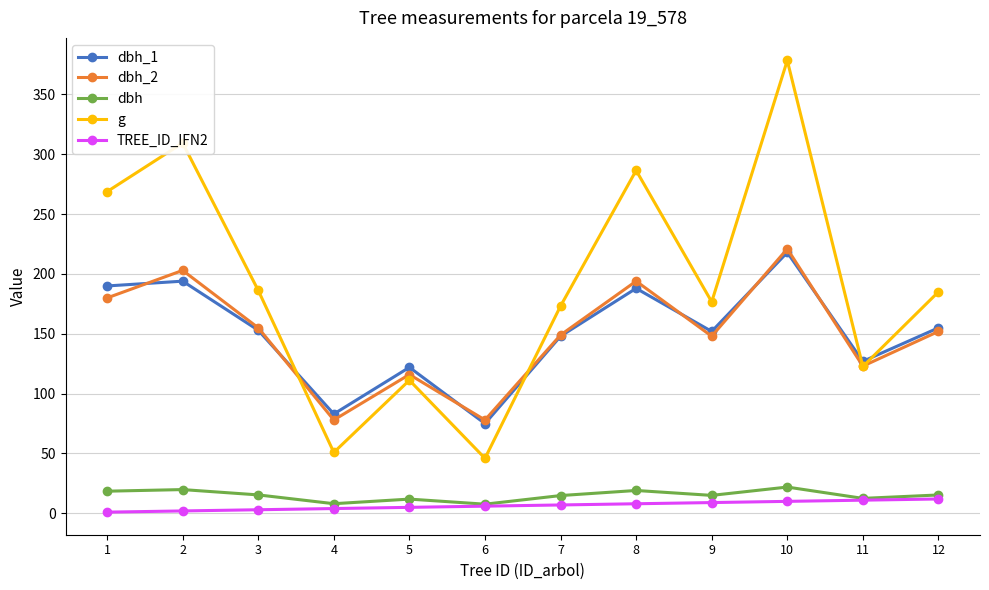

At which category does g reach its first local valley?

4